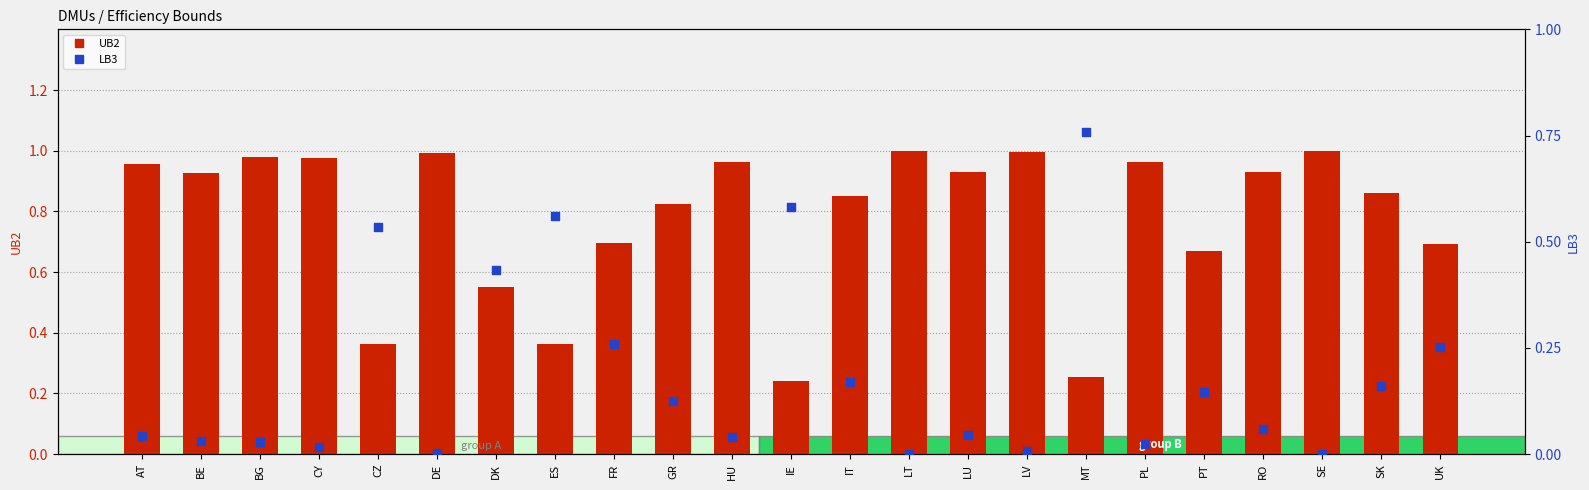

Which series has the largest total across all categories?

UB2